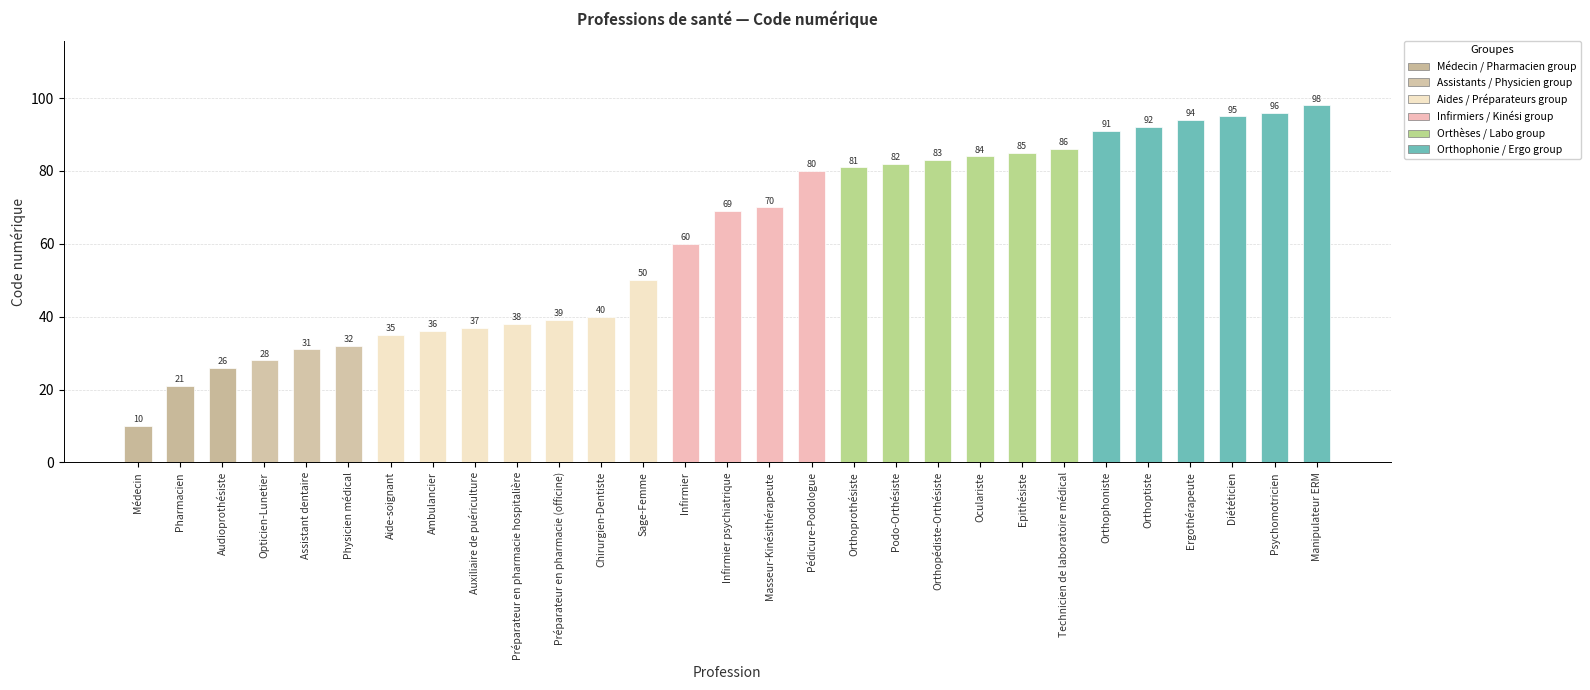

What is the value of the 13th bar from the left?

50